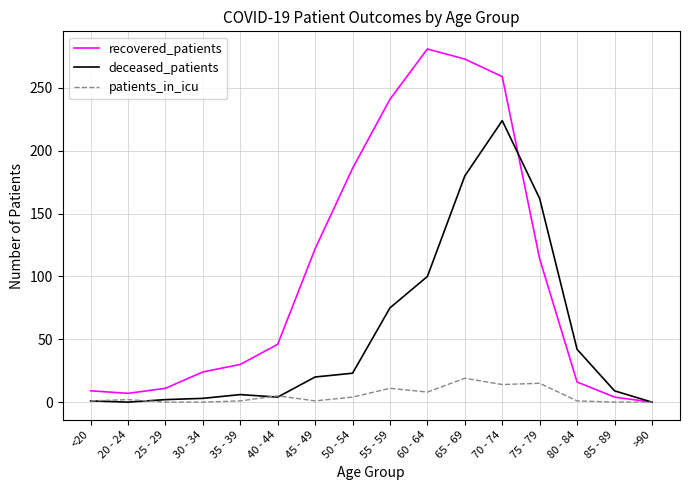

Which series has the largest total across all categories?

recovered_patients